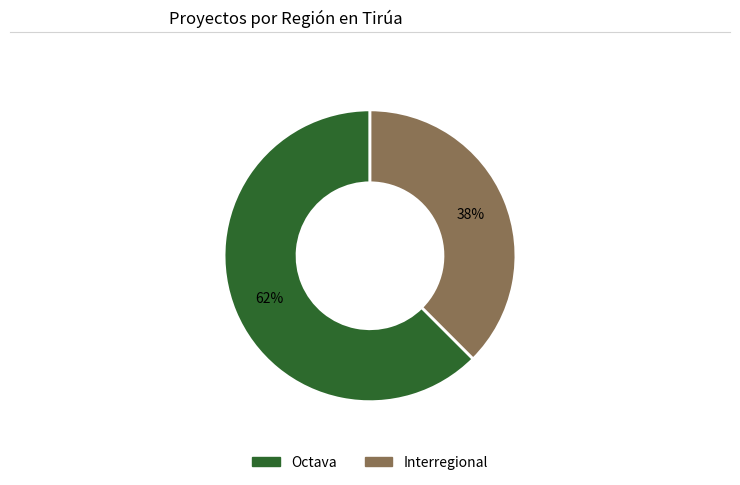

To the nearest percent, what is the combined percentage of Interregional and Octava?

100%